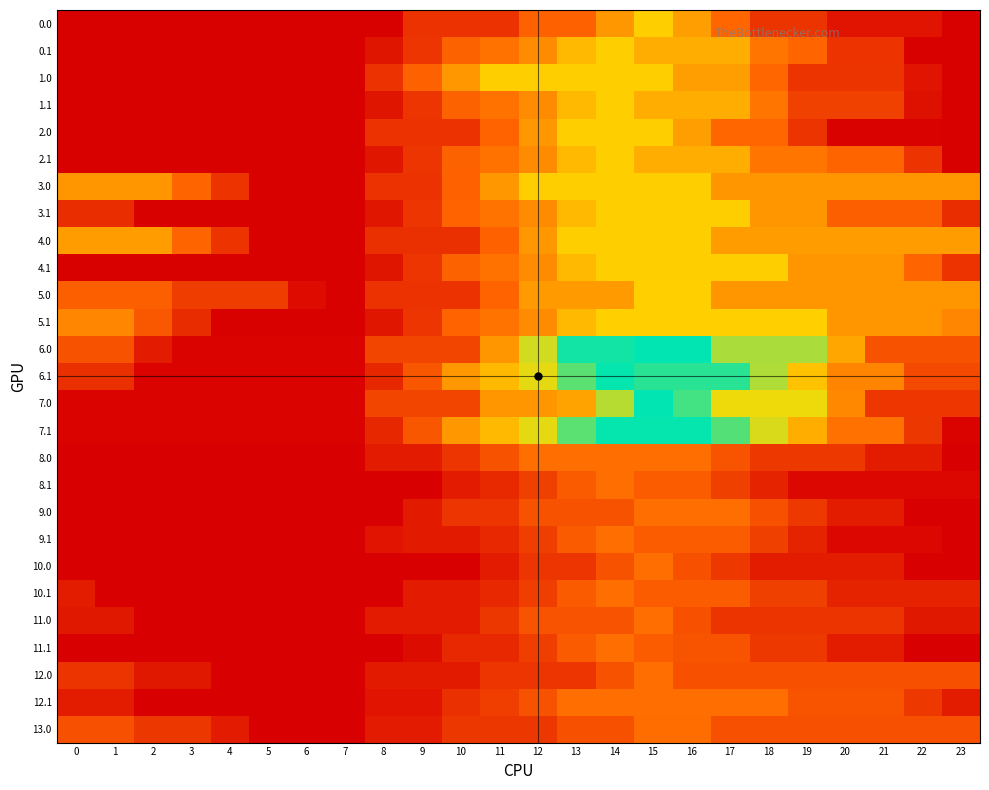

List the series in order of their peak value, highest first.

6.0, 7.0, 6.1, 7.1, 5.0, 5.1, 0.0, 0.1, 1.0, 1.1, 2.0, 2.1, 3.0, 3.1, 4.0, 4.1, 8.0, 8.1, 9.0, 9.1, 10.0, 10.1, 11.0, 11.1, 12.0, 12.1, 13.0